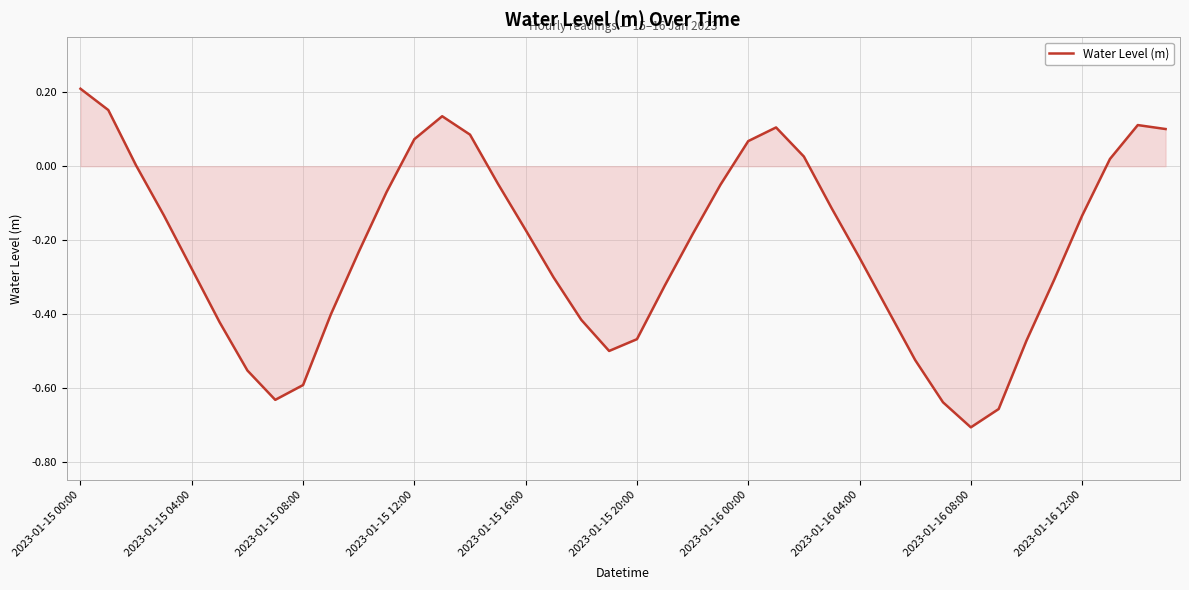

What is the difference between the maximum and minimum values?

0.9